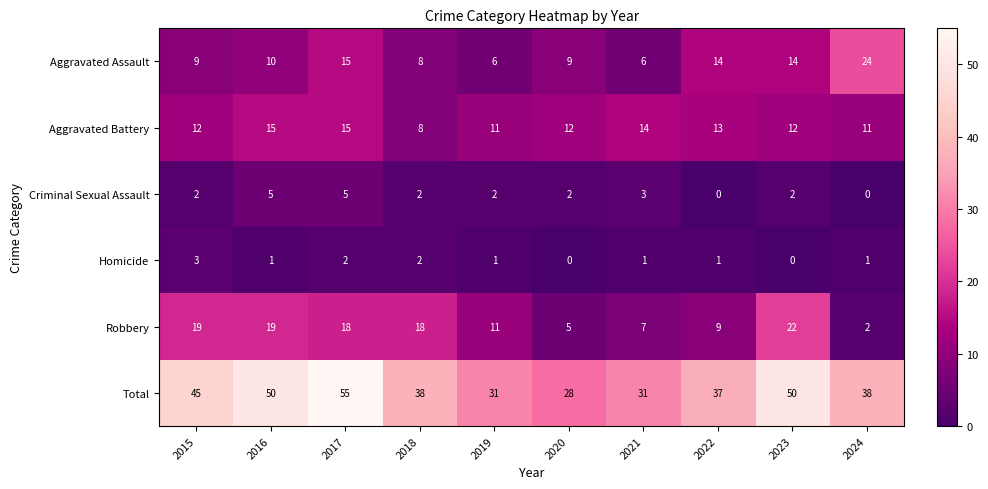

Rank the series by their maximum value, from lowest to highest.

Homicide, Criminal Sexual Assault, Aggravated Battery, Robbery, Aggravated Assault, Total